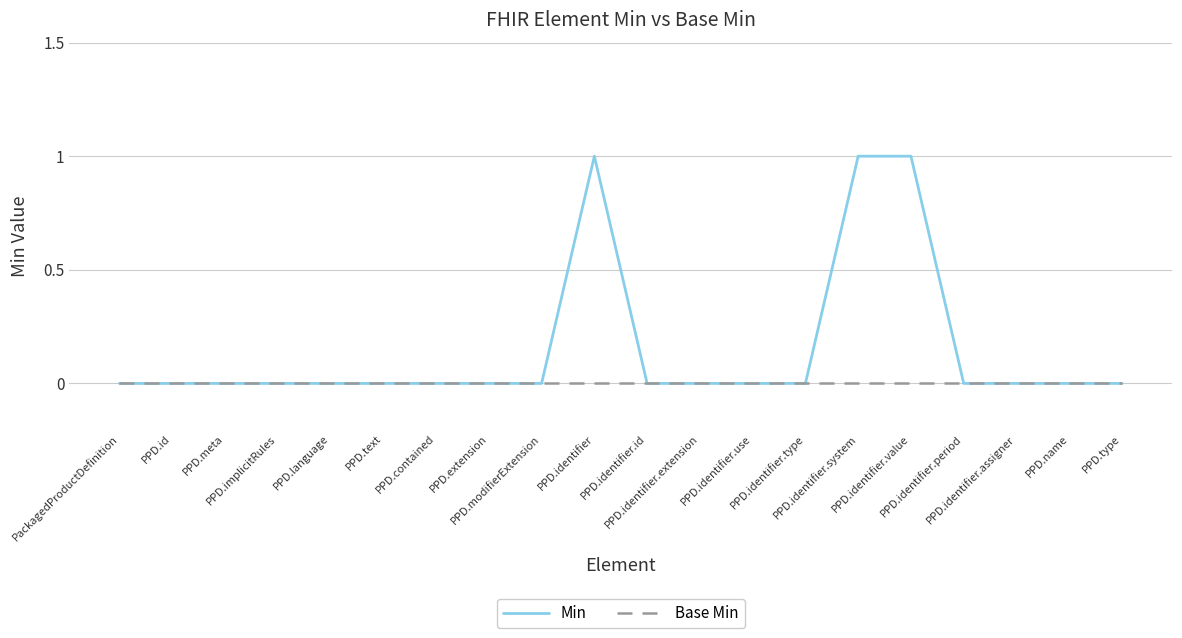

How many series are shown in this chart?

2